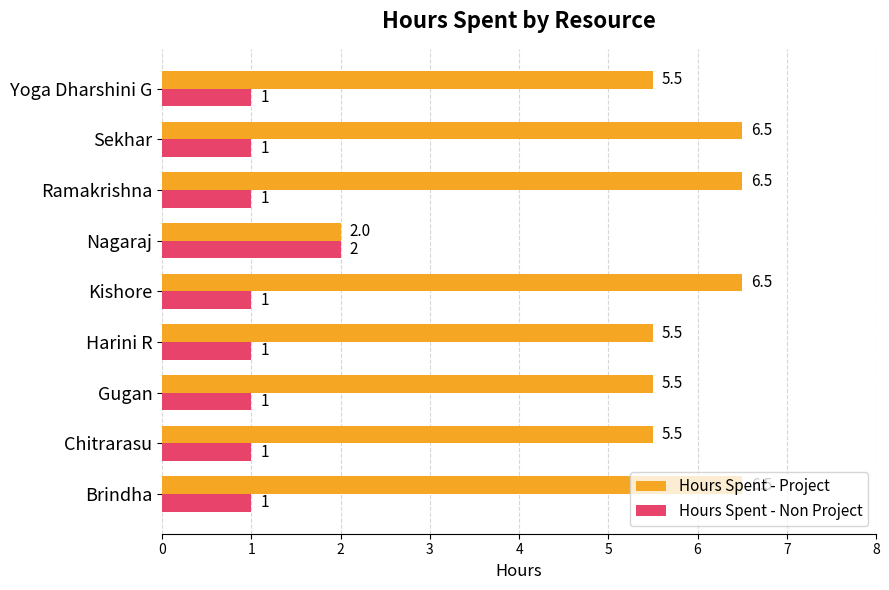

How many data points does each series have?

9